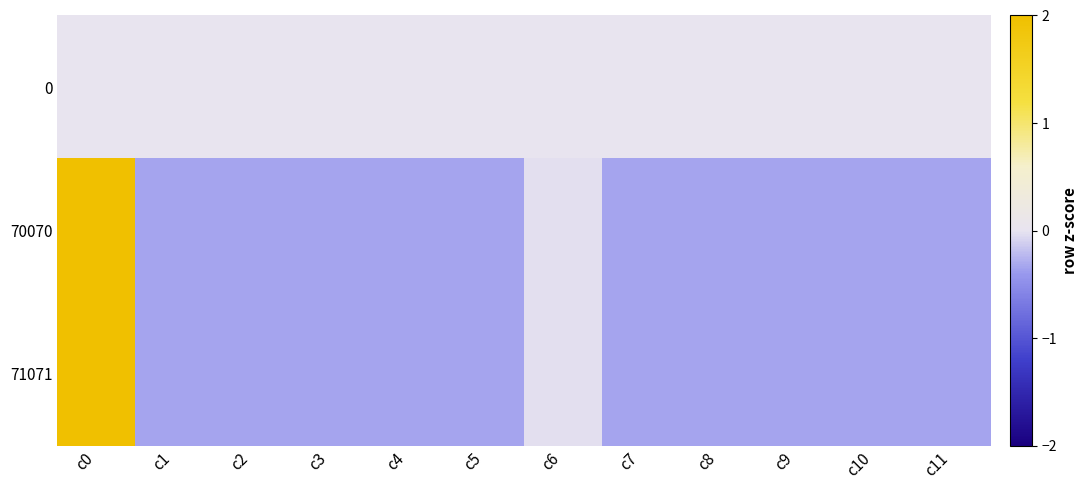

What is the difference between the highest and lowest values at c9?

0.3